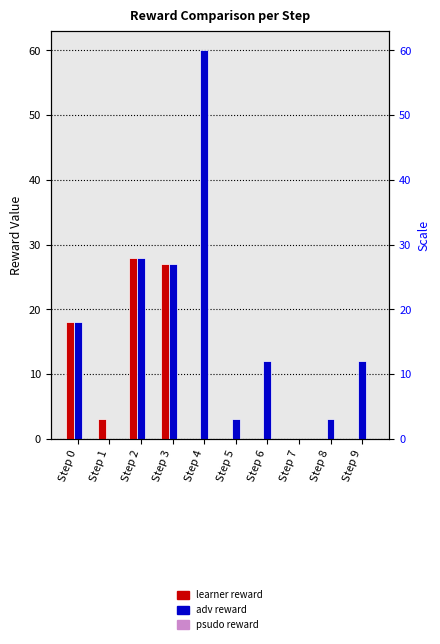

Reading left to right, transcribe all the data shown in this chart.

learner reward: Step 0=18	Step 1=3	Step 2=28	Step 3=27	Step 4=0	Step 5=0	Step 6=0	Step 7=0	Step 8=0	Step 9=0
adv reward: Step 0=18	Step 1=0	Step 2=28	Step 3=27	Step 4=60	Step 5=3	Step 6=12	Step 7=0	Step 8=3	Step 9=12
psudo reward: Step 0=0	Step 1=0	Step 2=0	Step 3=0	Step 4=0	Step 5=0	Step 6=0	Step 7=0	Step 8=0	Step 9=0